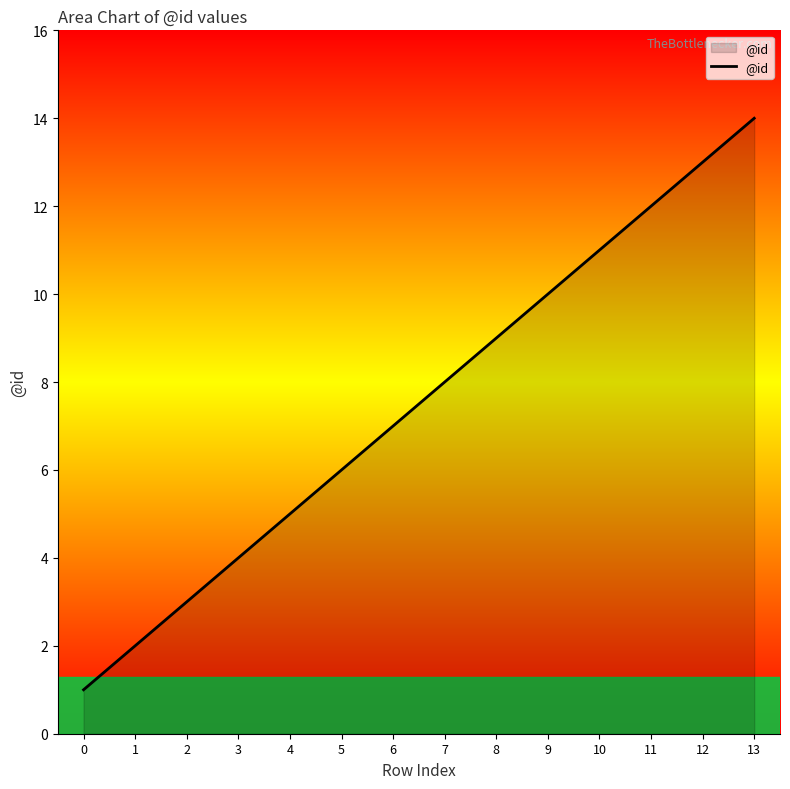

What is the difference between the second highest and second lowest values?

11